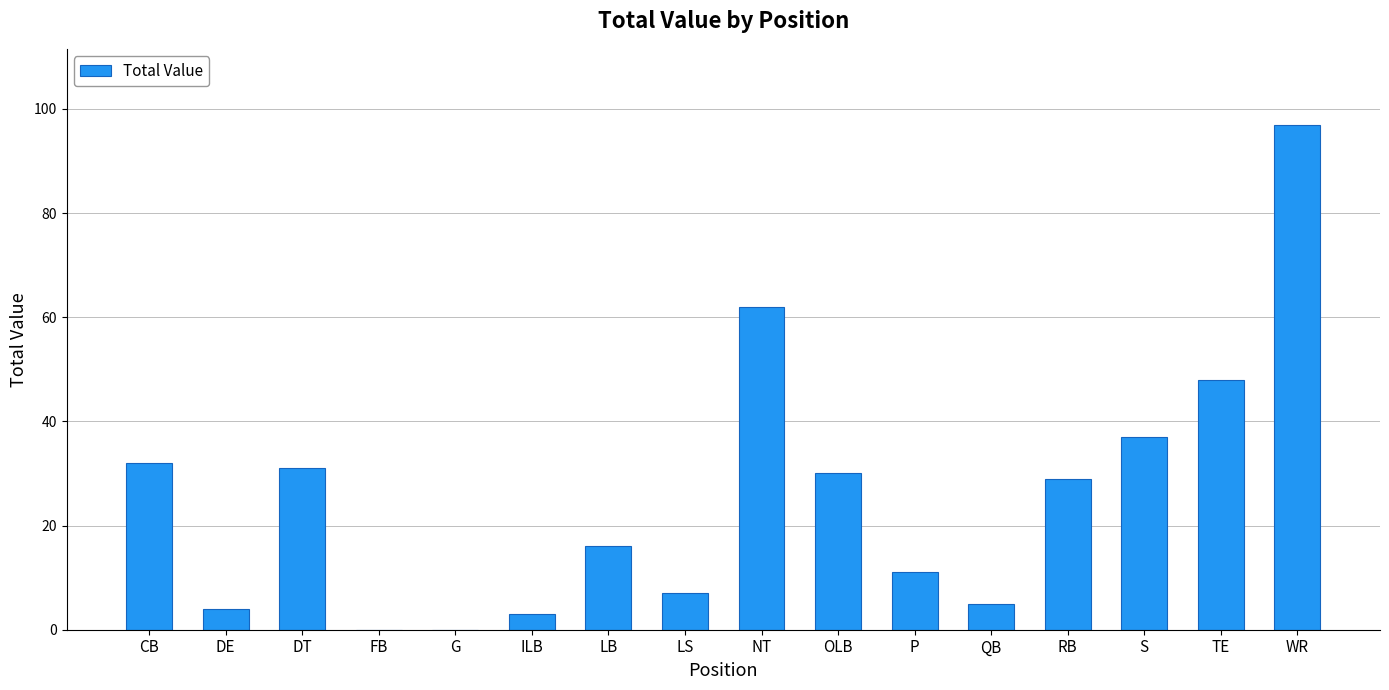

The chart shows a value of 25 at LB. True or false?

False